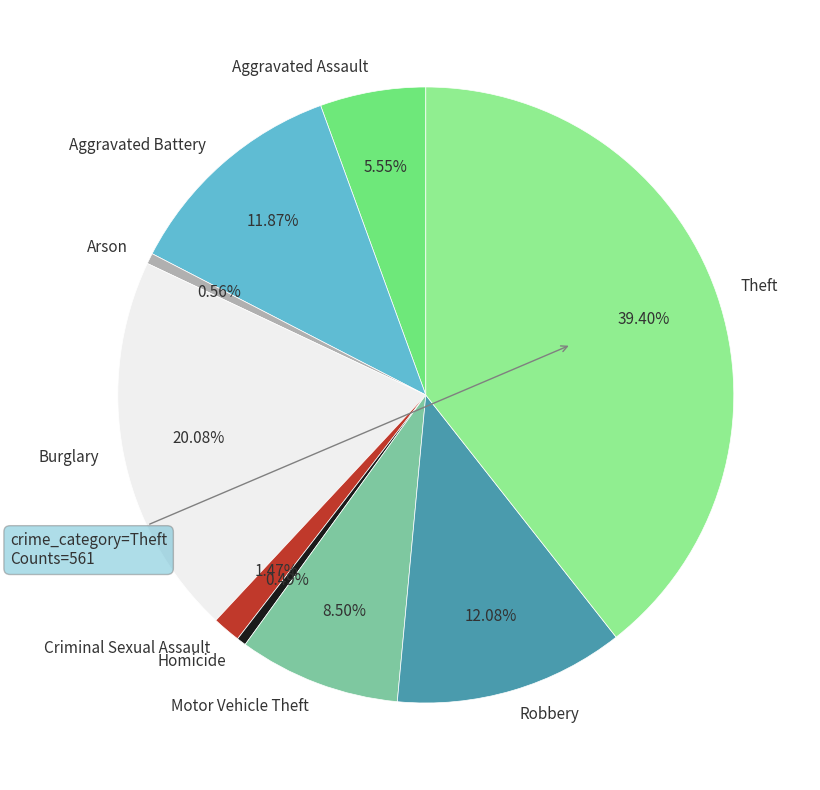

The Criminal Sexual Assault slice represents 1% of the pie. True or false?

True